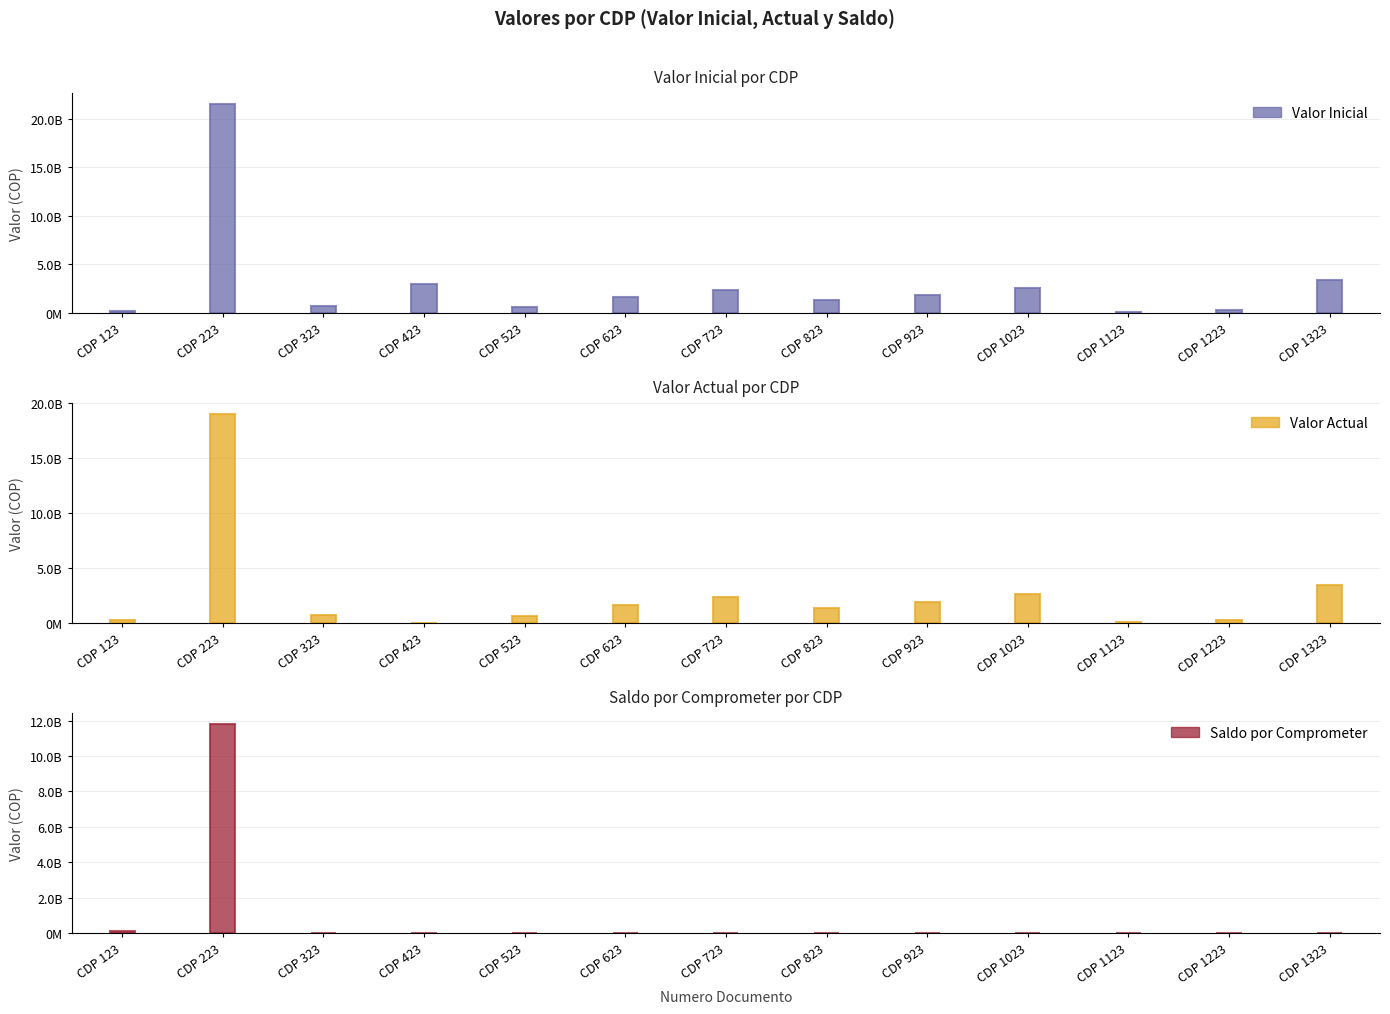

What are all the series names shown in the legend?

Valor Inicial, Valor Actual, Saldo por Comprometer